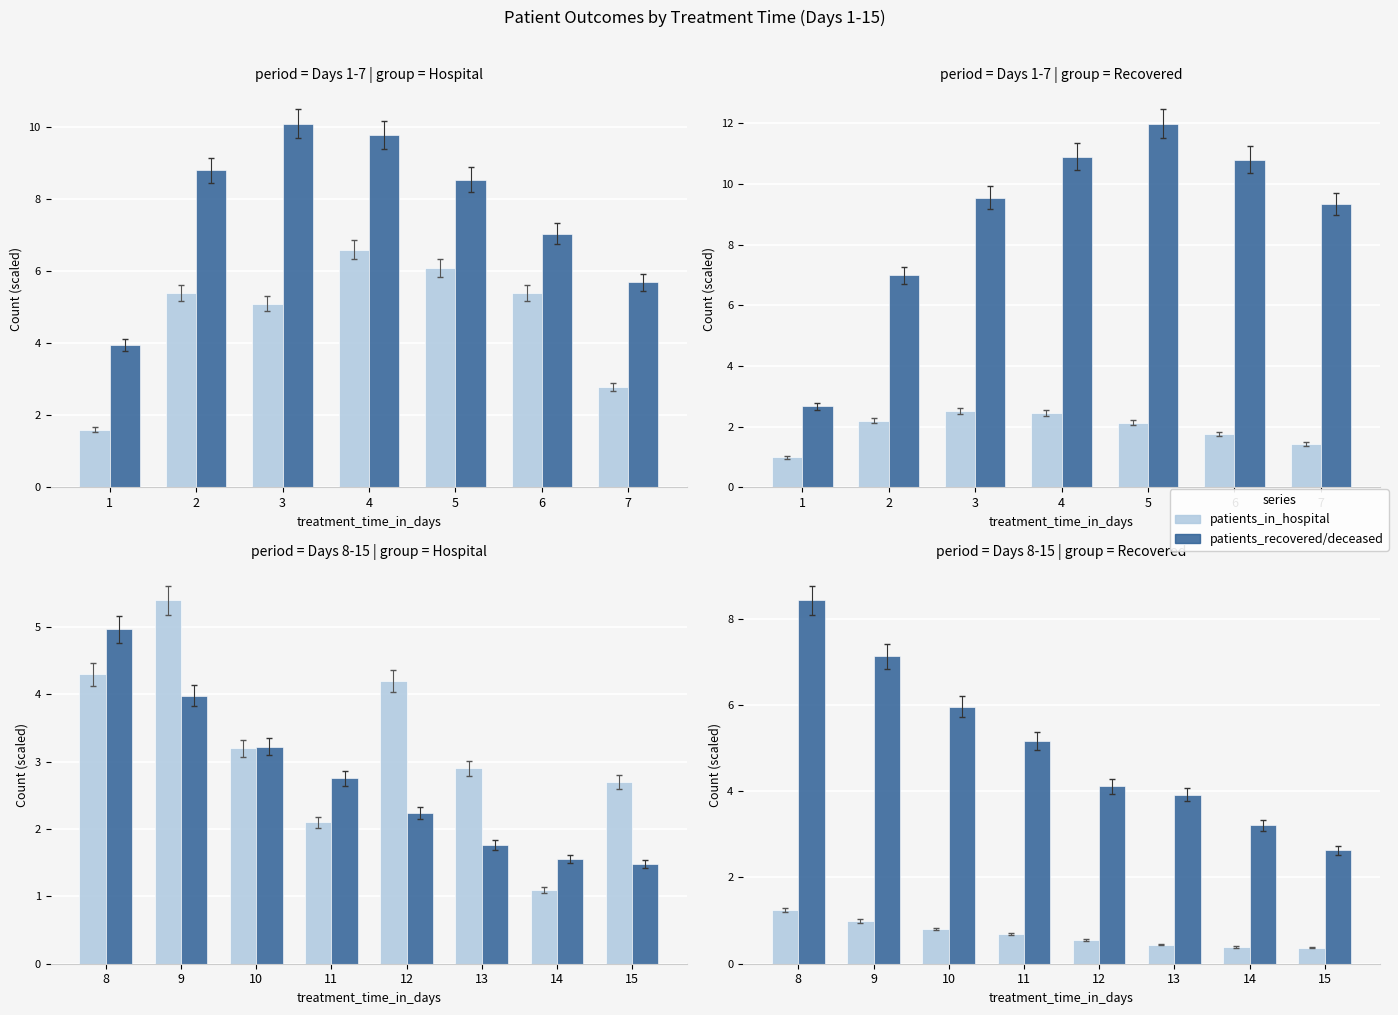

Rank the series by their average value, from lowest to highest.

patients_in_hospital, patients_recovered/deceased